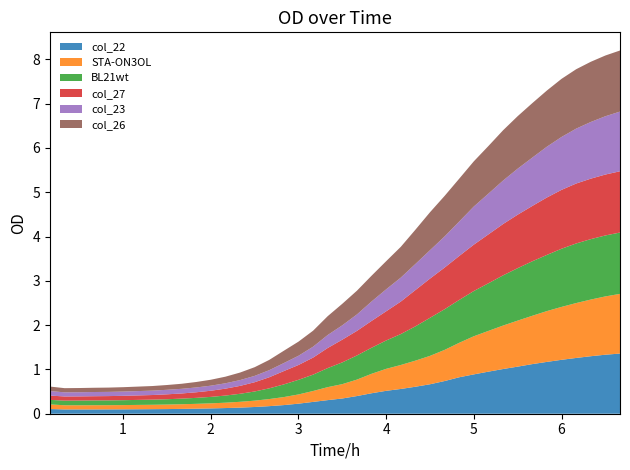

Reading left to right, what are all the values shown in this chart?

col_22: 0.166666667=0.1	0.333333333=0.1	0.5=0.1	0.666666667=0.1	0.833333333=0.1	1.0=0.1	1.166666667=0.1	1.333333333=0.1	1.5=0.1	1.666666667=0.1	1.833333333=0.1	2.0=0.1	2.166666667=0.1	2.333333333=0.1	2.5=0.2	2.666666667=0.2	2.833333333=0.2	3.0=0.2	3.166666667=0.3	3.333333333=0.3	3.5=0.3	3.666666667=0.4	3.833333333=0.5	4.0=0.5	4.166666667=0.6	4.333333333=0.6	4.5=0.7	4.666666667=0.7	4.833333333=0.8	5.0=0.9	5.166666667=0.9	5.333333333=1.0	5.5=1.1	5.666666667=1.1	5.833333333=1.2	6.0=1.2	6.166666667=1.3	6.333333333=1.3	6.5=1.3	6.666666667=1.4
STA-ON3OL: 0.166666667=0.1	0.333333333=0.1	0.5=0.1	0.666666667=0.1	0.833333333=0.1	1.0=0.1	1.166666667=0.1	1.333333333=0.1	1.5=0.1	1.666666667=0.1	1.833333333=0.1	2.0=0.1	2.166666667=0.1	2.333333333=0.1	2.5=0.1	2.666666667=0.2	2.833333333=0.2	3.0=0.2	3.166666667=0.2	3.333333333=0.3	3.5=0.3	3.666666667=0.4	3.833333333=0.4	4.0=0.5	4.166666667=0.5	4.333333333=0.6	4.5=0.6	4.666666667=0.7	4.833333333=0.8	5.0=0.9	5.166666667=0.9	5.333333333=1.0	5.5=1.0	5.666666667=1.1	5.833333333=1.1	6.0=1.2	6.166666667=1.2	6.333333333=1.3	6.5=1.3	6.666666667=1.3
BL21wt: 0.166666667=0.1	0.333333333=0.1	0.5=0.1	0.666666667=0.1	0.833333333=0.1	1.0=0.1	1.166666667=0.1	1.333333333=0.1	1.5=0.1	1.666666667=0.1	1.833333333=0.1	2.0=0.1	2.166666667=0.2	2.333333333=0.2	2.5=0.2	2.666666667=0.2	2.833333333=0.3	3.0=0.3	3.166666667=0.4	3.333333333=0.4	3.5=0.5	3.666666667=0.5	3.833333333=0.6	4.0=0.6	4.166666667=0.7	4.333333333=0.8	4.5=0.9	4.666666667=0.9	4.833333333=1.0	5.0=1.0	5.166666667=1.1	5.333333333=1.1	5.5=1.2	5.666666667=1.2	5.833333333=1.3	6.0=1.3	6.166666667=1.3	6.333333333=1.4	6.5=1.4	6.666666667=1.4
col_27: 0.166666667=0.1	0.333333333=0.1	0.5=0.1	0.666666667=0.1	0.833333333=0.1	1.0=0.1	1.166666667=0.1	1.333333333=0.1	1.5=0.1	1.666666667=0.1	1.833333333=0.1	2.0=0.1	2.166666667=0.2	2.333333333=0.2	2.5=0.2	2.666666667=0.2	2.833333333=0.3	3.0=0.3	3.166666667=0.4	3.333333333=0.5	3.5=0.5	3.666666667=0.6	3.833333333=0.6	4.0=0.7	4.166666667=0.7	4.333333333=0.8	4.5=0.9	4.666666667=0.9	4.833333333=1.0	5.0=1.0	5.166666667=1.1	5.333333333=1.2	5.5=1.2	5.666666667=1.2	5.833333333=1.3	6.0=1.3	6.166666667=1.4	6.333333333=1.4	6.5=1.4	6.666666667=1.4
col_23: 0.166666667=0.1	0.333333333=0.1	0.5=0.1	0.666666667=0.1	0.833333333=0.1	1.0=0.1	1.166666667=0.1	1.333333333=0.1	1.5=0.1	1.666666667=0.1	1.833333333=0.1	2.0=0.1	2.166666667=0.1	2.333333333=0.1	2.5=0.1	2.666666667=0.2	2.833333333=0.2	3.0=0.2	3.166666667=0.2	3.333333333=0.3	3.5=0.3	3.666666667=0.4	3.833333333=0.4	4.0=0.5	4.166666667=0.5	4.333333333=0.6	4.5=0.6	4.666666667=0.7	4.833333333=0.8	5.0=0.9	5.166666667=0.9	5.333333333=1.0	5.5=1.0	5.666666667=1.1	5.833333333=1.1	6.0=1.2	6.166666667=1.2	6.333333333=1.3	6.5=1.3	6.666666667=1.3
col_26: 0.166666667=0.1	0.333333333=0.1	0.5=0.1	0.666666667=0.1	0.833333333=0.1	1.0=0.1	1.166666667=0.1	1.333333333=0.1	1.5=0.1	1.666666667=0.1	1.833333333=0.1	2.0=0.1	2.166666667=0.1	2.333333333=0.2	2.5=0.2	2.666666667=0.2	2.833333333=0.3	3.0=0.3	3.166666667=0.4	3.333333333=0.4	3.5=0.5	3.666666667=0.5	3.833333333=0.6	4.0=0.6	4.166666667=0.7	4.333333333=0.8	4.5=0.9	4.666666667=0.9	4.833333333=1.0	5.0=1.0	5.166666667=1.1	5.333333333=1.1	5.5=1.2	5.666666667=1.2	5.833333333=1.3	6.0=1.3	6.166666667=1.3	6.333333333=1.4	6.5=1.4	6.666666667=1.4